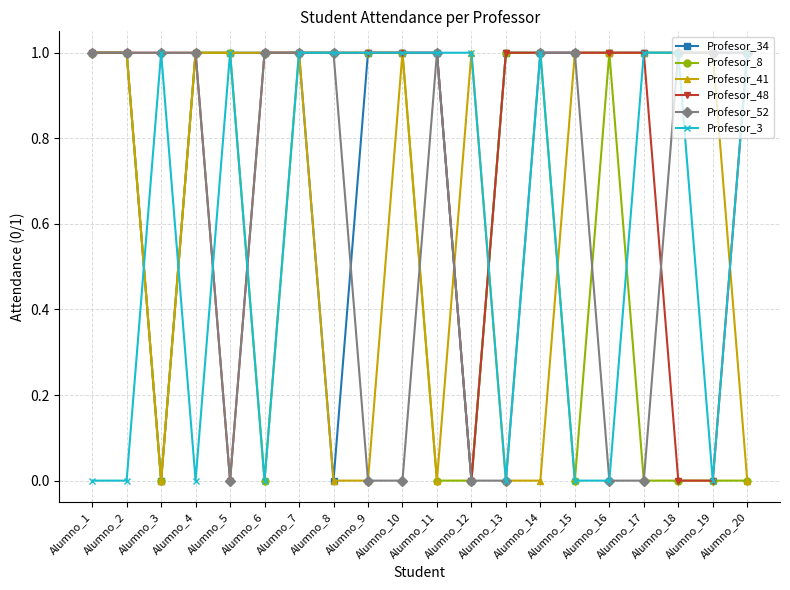

Is it true that Profesor_48 equals 1 at Alumno_4?

True